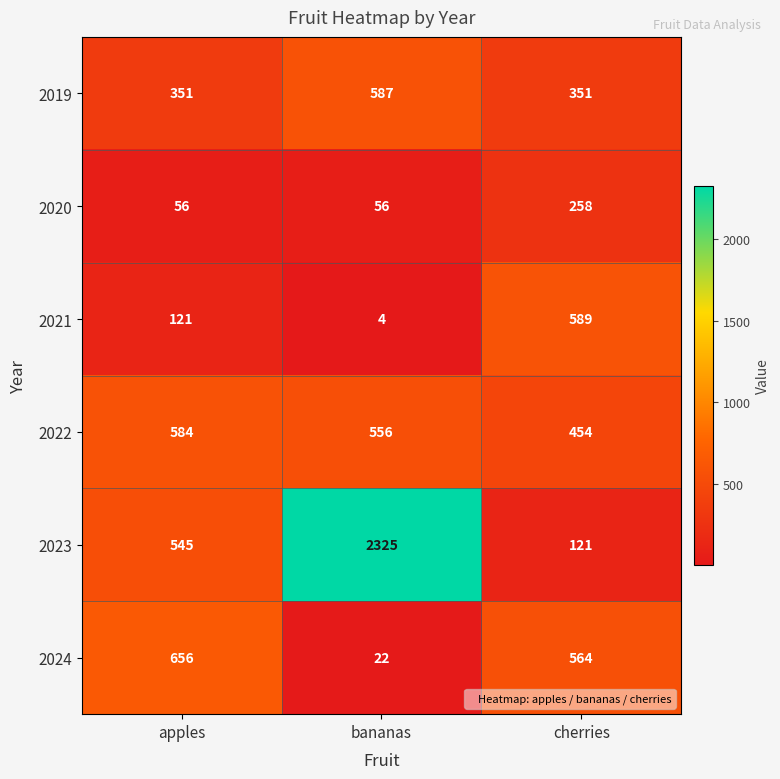

List the series in order of their peak value, lowest first.

2020, 2022, 2019, 2021, 2024, 2023